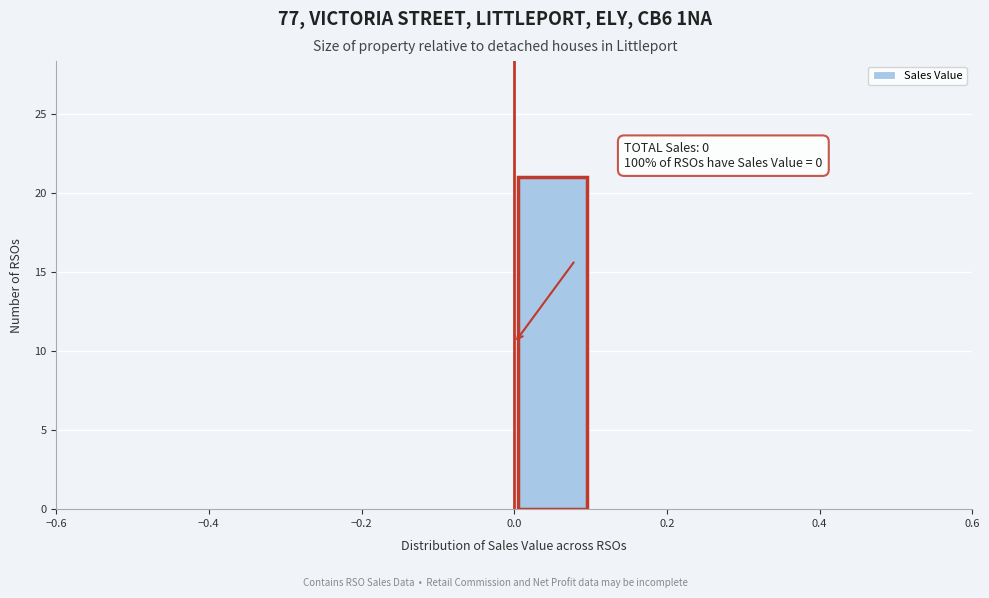

Over which range of the x-axis is the bar tallest?

0.0 to 0.1